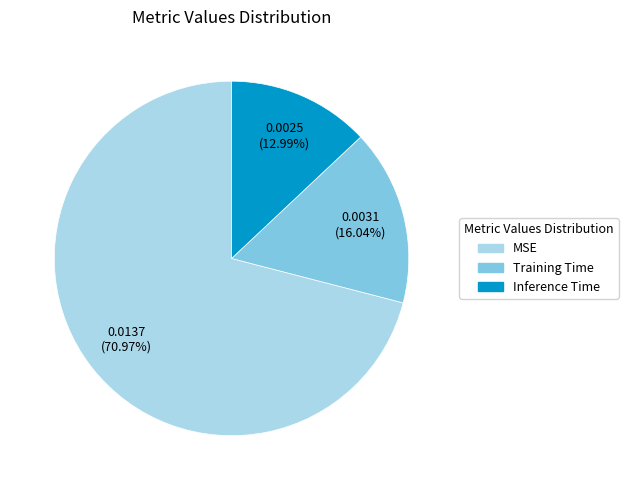

How many slices are in this pie chart?

3